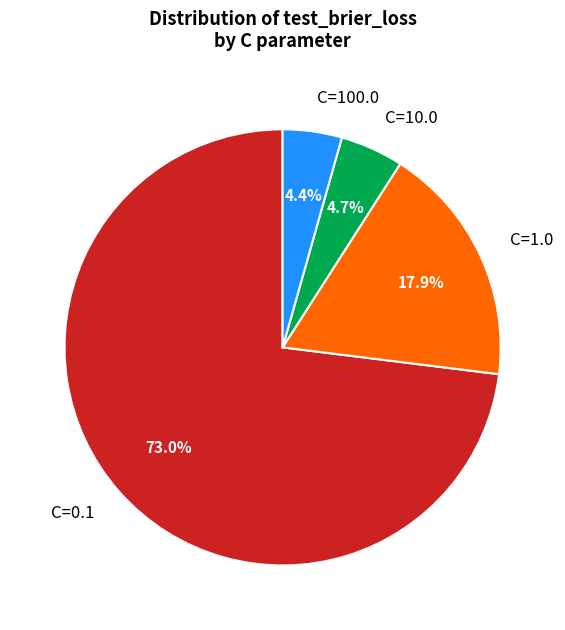

To the nearest percent, what is the difference between the largest and smallest slice percentages?

69%